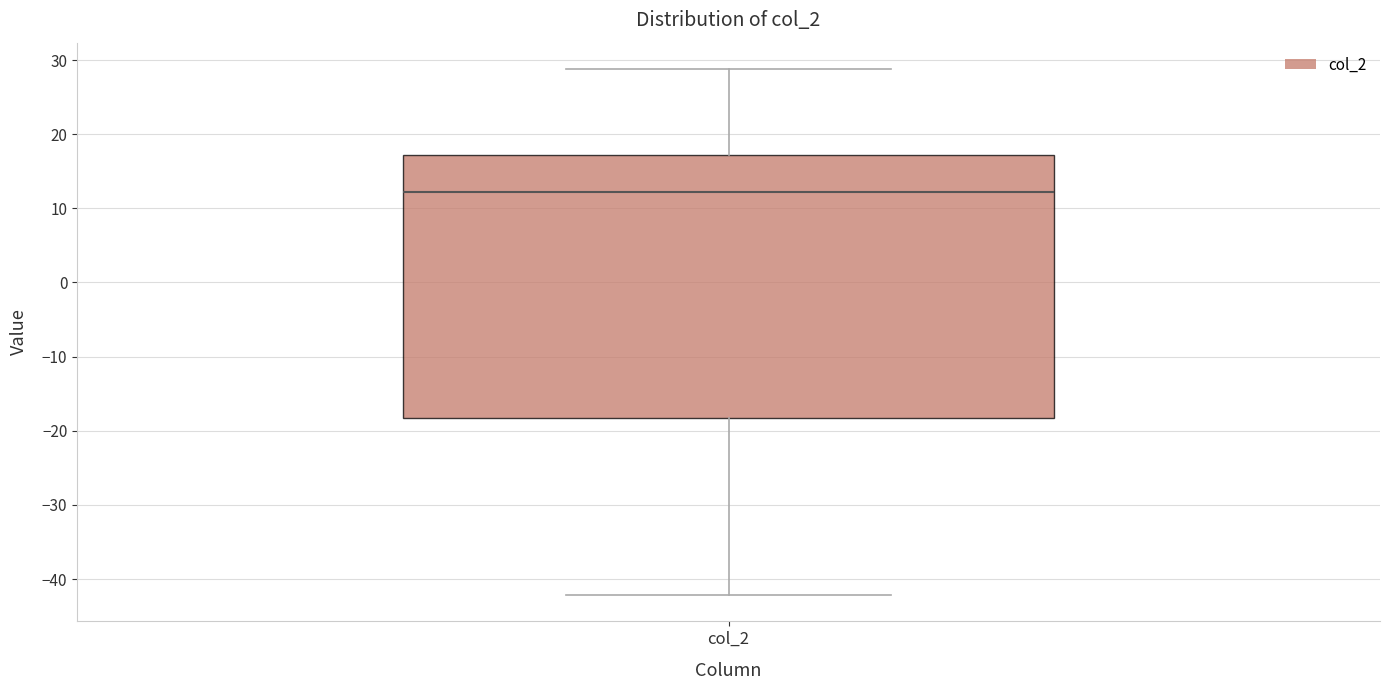

Transcribe this box plot: give where the median line is, the range the box spans, and where the two whiskers end, as read against the y-axis. The values are not printed on the chart, so give them approximately, as read against the axis.

median 12, box -18 to 17, whiskers -42 to 29